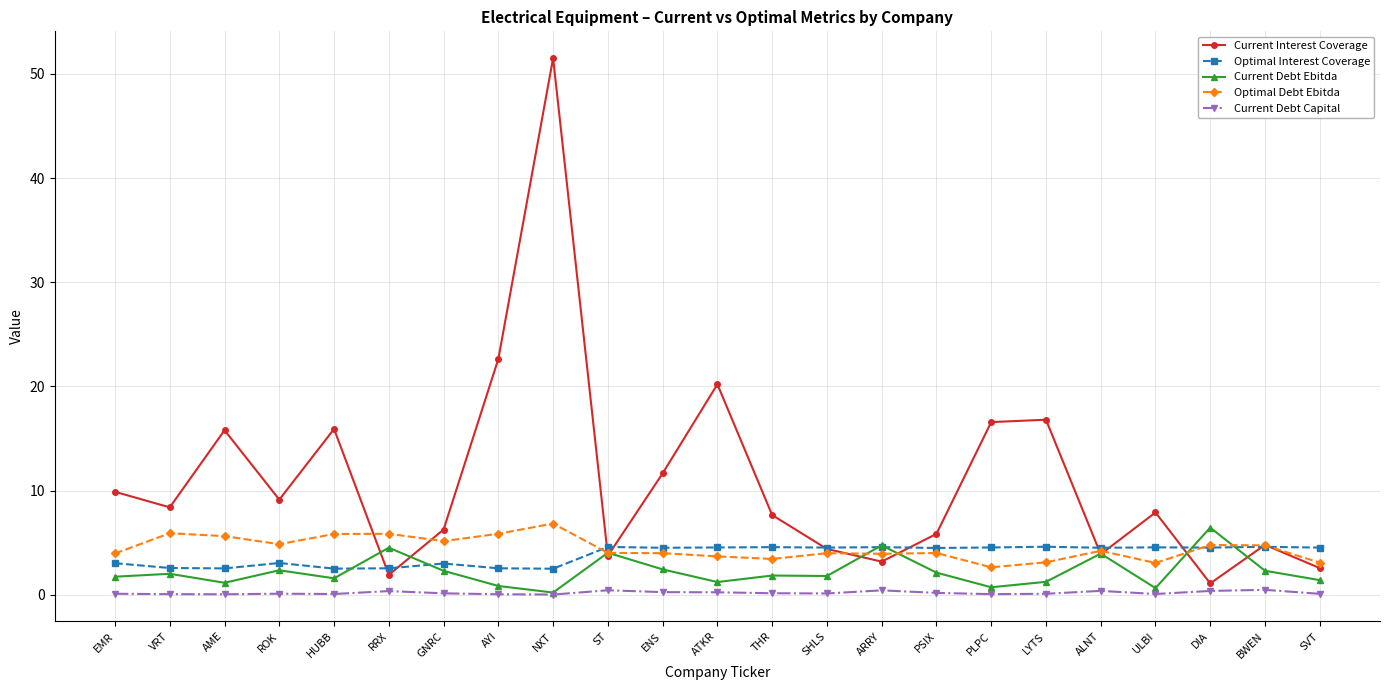

What is the maximum value for Current Debt Ebitda?

6.5